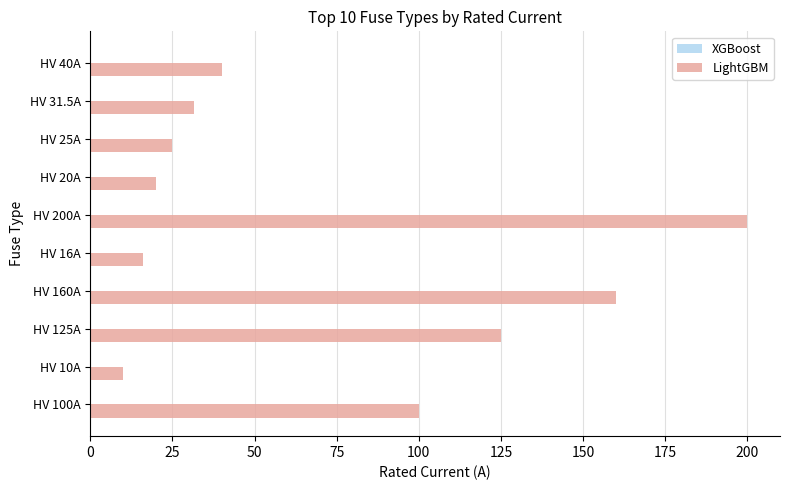

Where is the data nearest to the value 105?

HV 100A